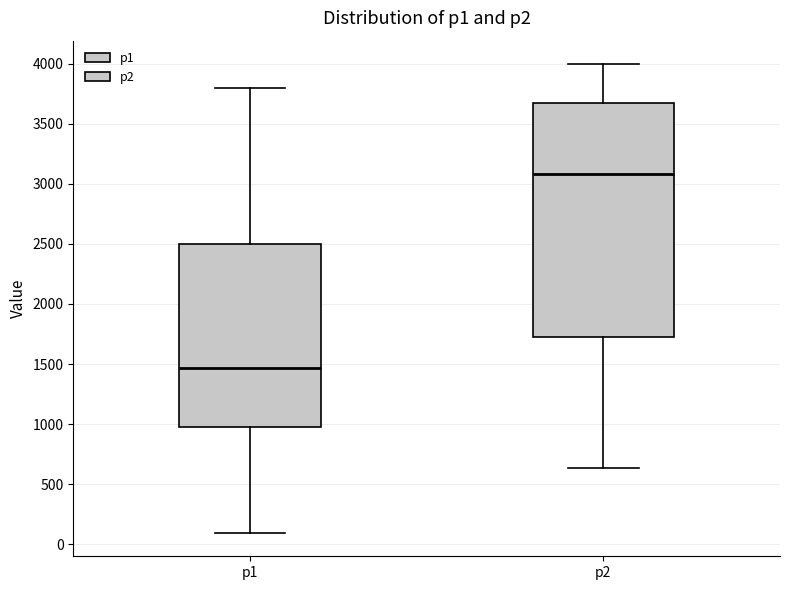

Reading left to right, transcribe this box plot: for each box, give where its median line is, the range the box spans, and where its two whiskers end, as read against the y-axis. The values are not printed on the chart, so give them approximately, as read against the axis.

p1: median 1450, box 1000 to 2500, whiskers 100 to 3800
p2: median 3100, box 1700 to 3650, whiskers 650 to 4000